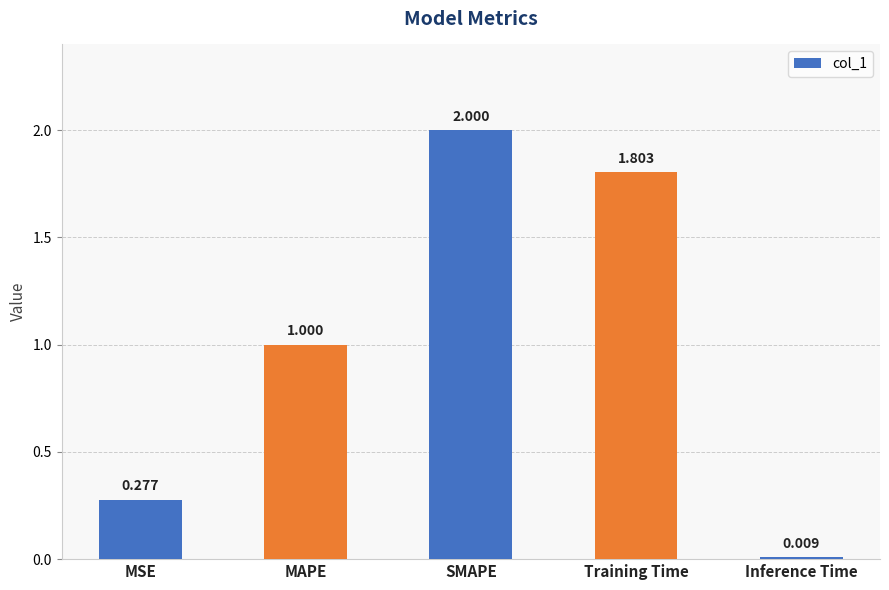

What is the label of the 4th bar from the left?

Training Time